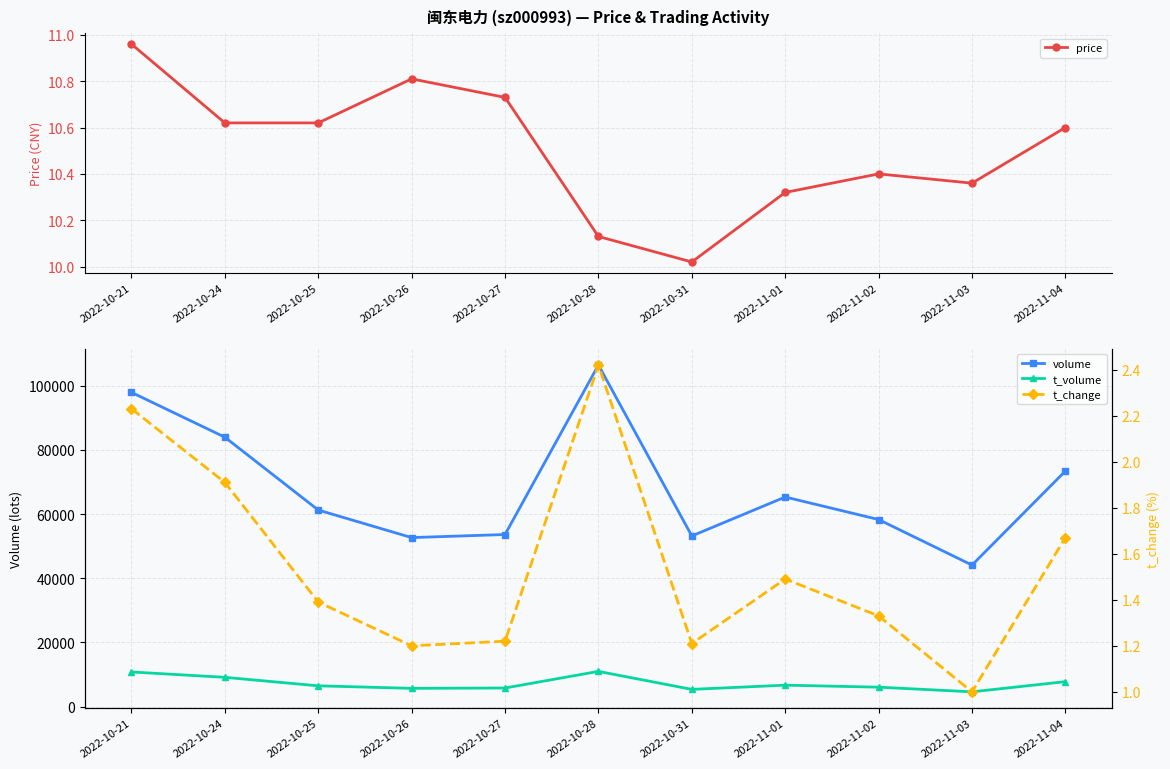

List the series in order of their peak value, highest first.

volume, t_volume, price, t_change